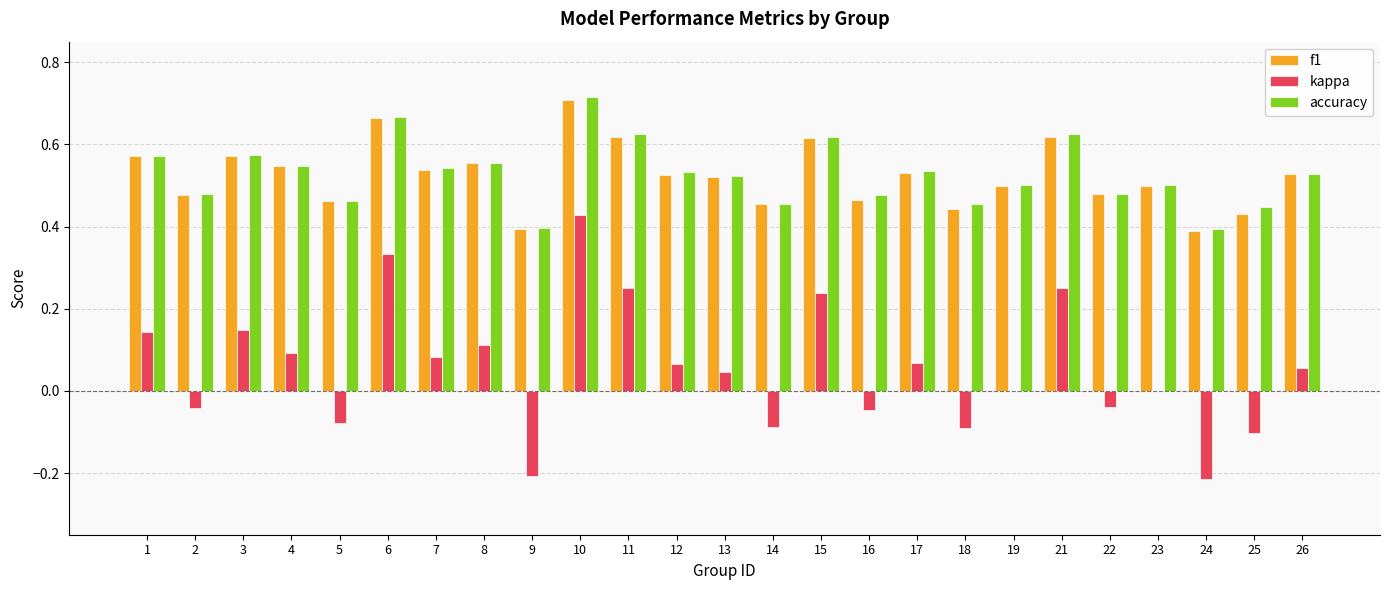

What are all the series names shown in the legend?

f1, kappa, accuracy